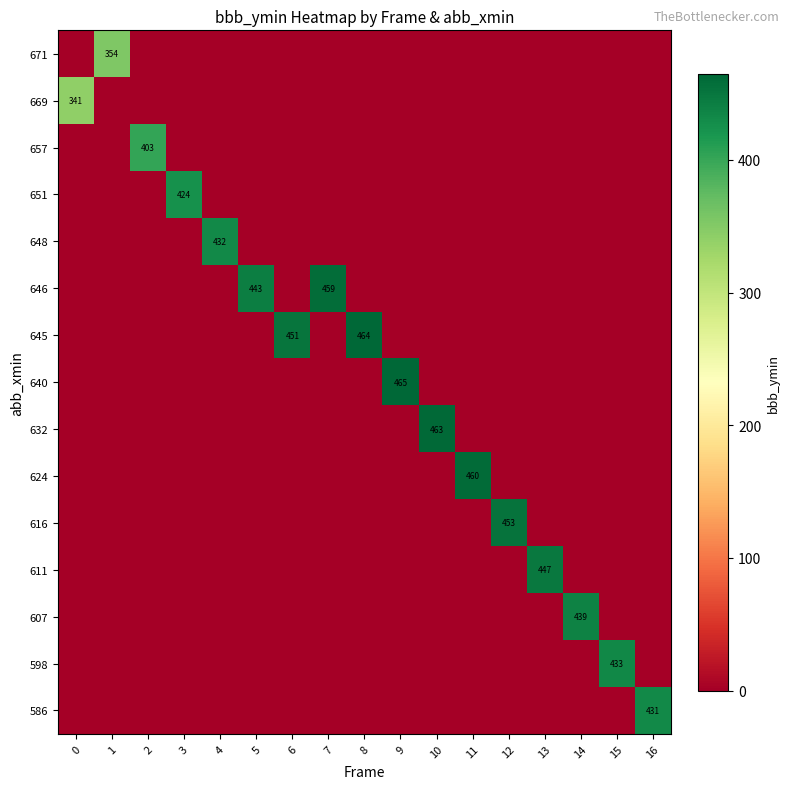

At 15, list the series in order from largest to smallest.

row_13, row_0, row_1, row_2, row_3, row_4, row_5, row_6, row_7, row_8, row_9, row_10, row_11, row_12, row_14